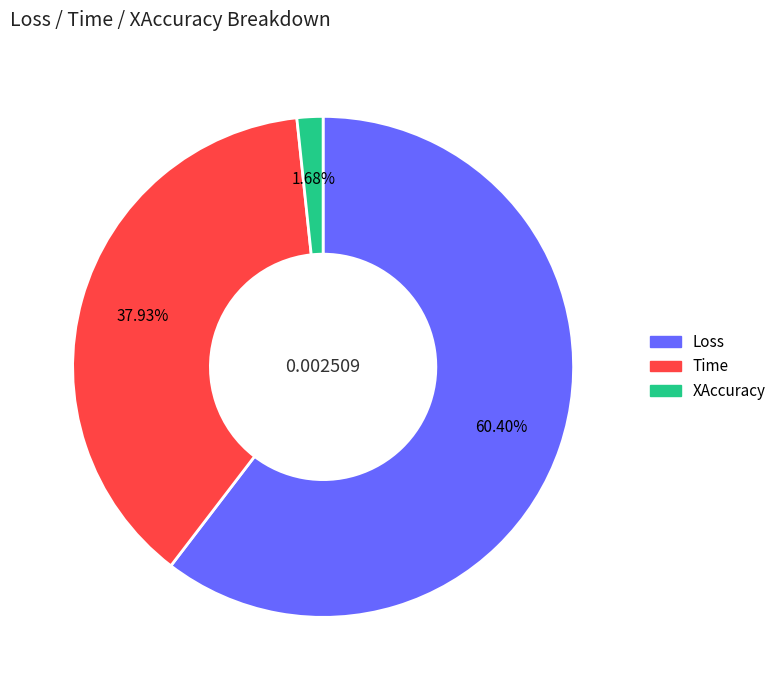

To the nearest percent, what is the combined percentage of Time and Loss?

98%